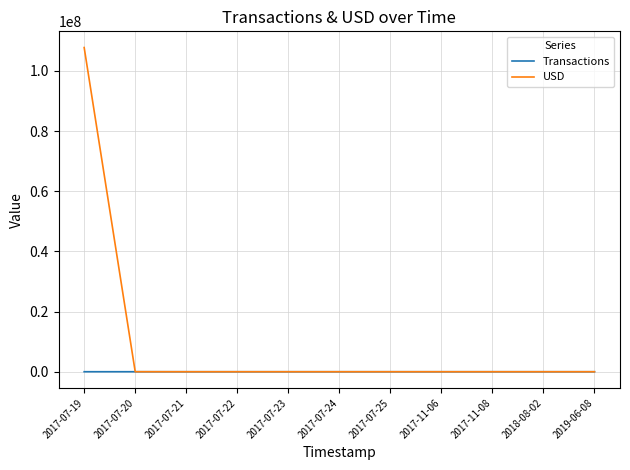

Which series has the largest total across all categories?

USD